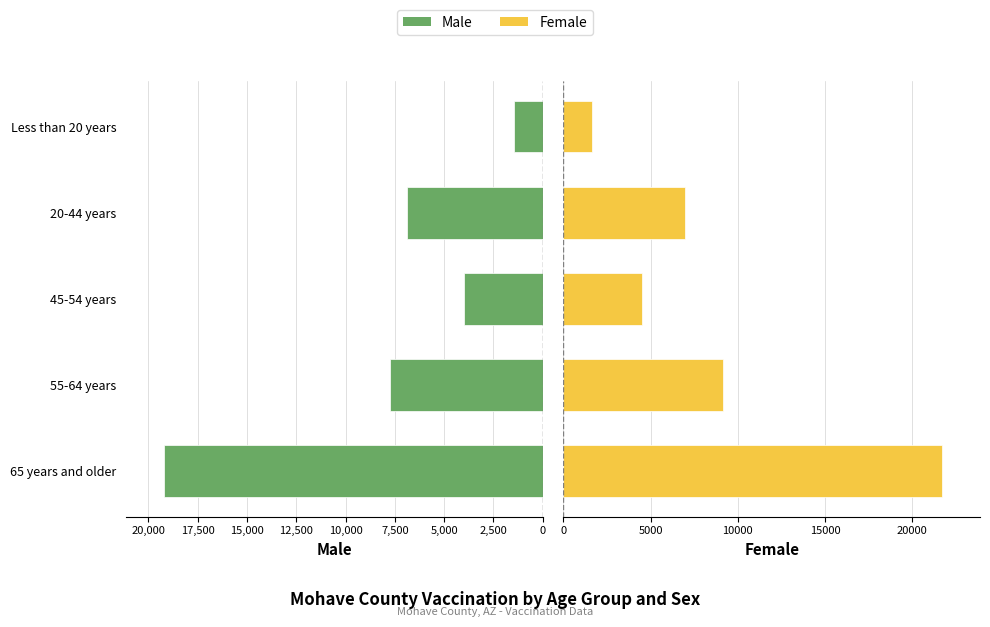

What is the difference between the maximum and minimum values in the Male series?

17780